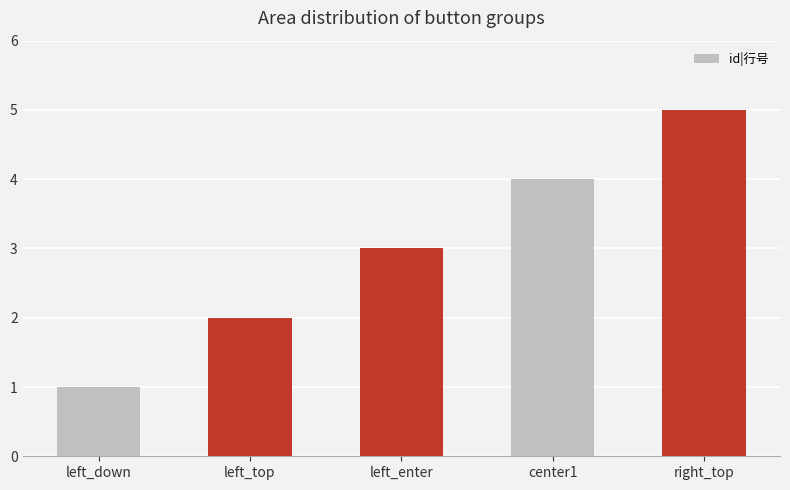

What is the label of the 4th bar from the left?

center1